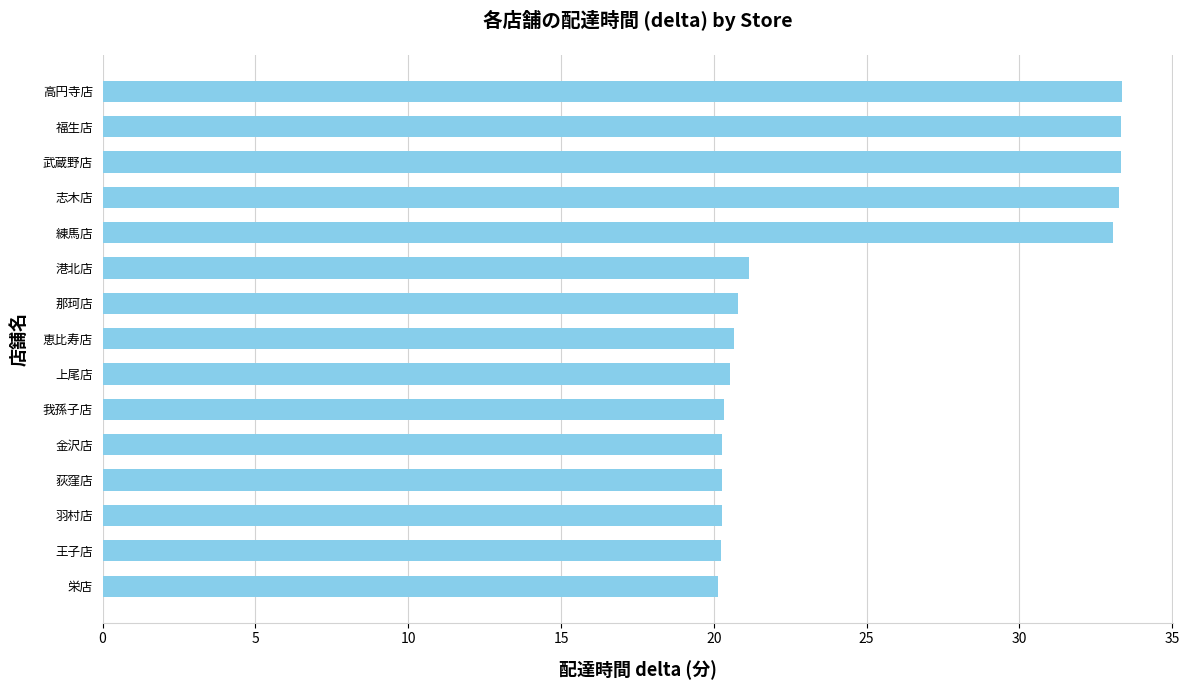

Between 武蔵野店 and 港北店, which is larger?

武蔵野店